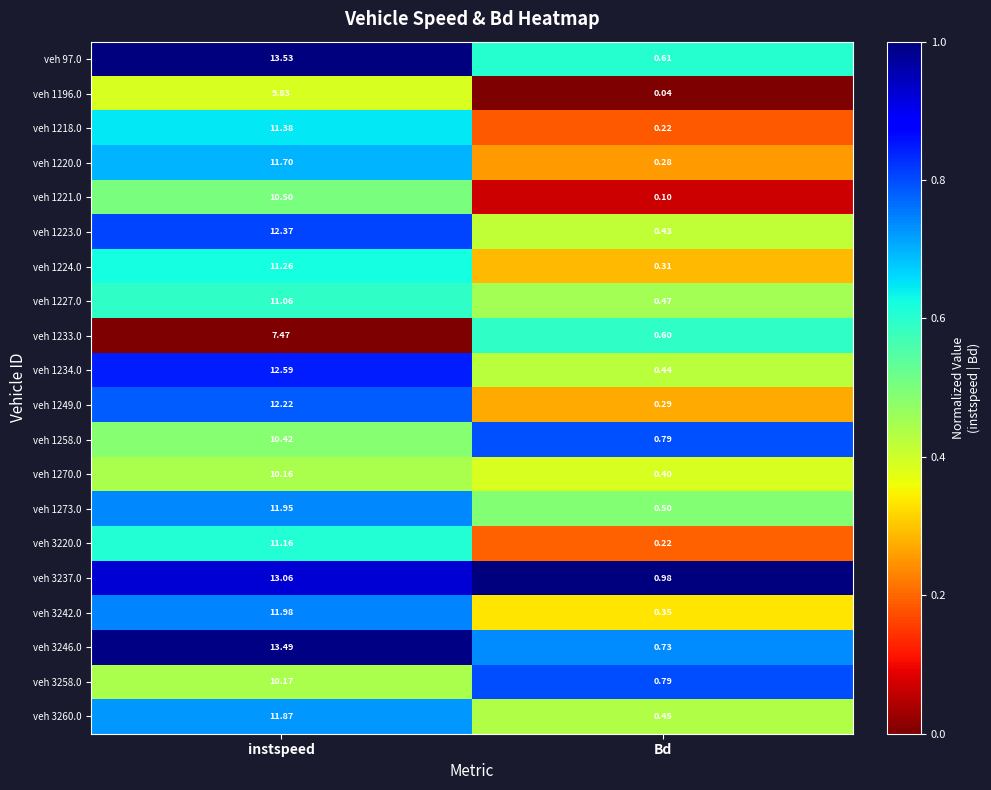

Which label corresponds to the smallest value in the chart?

Bd